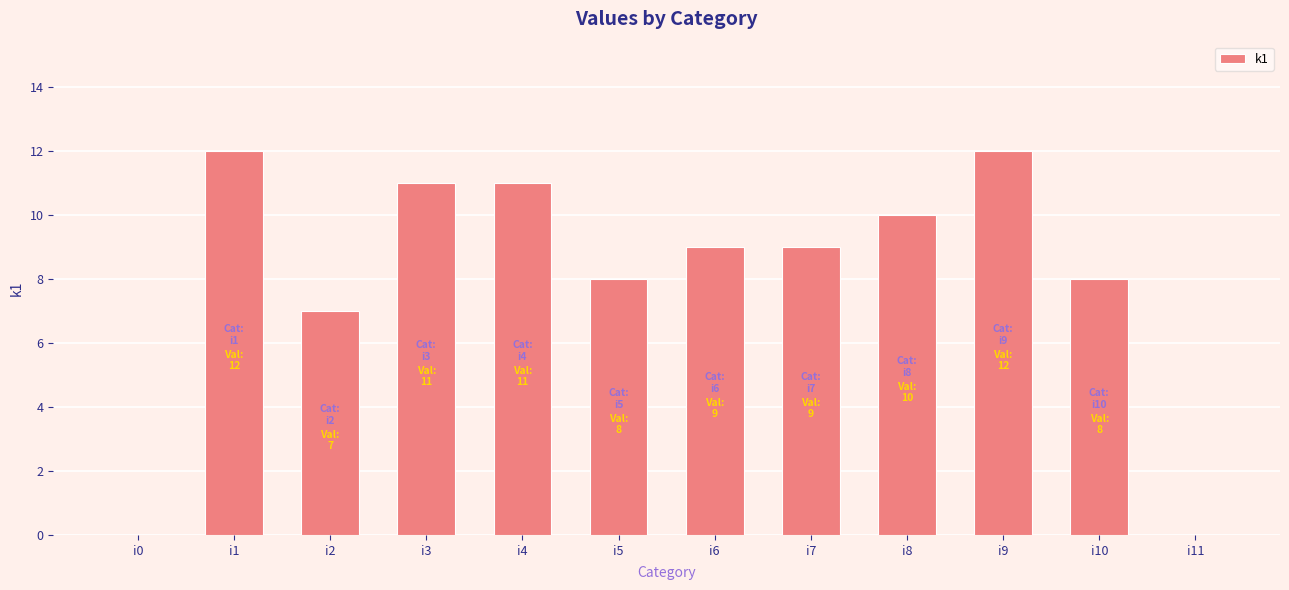

What is the sum of all values?

97